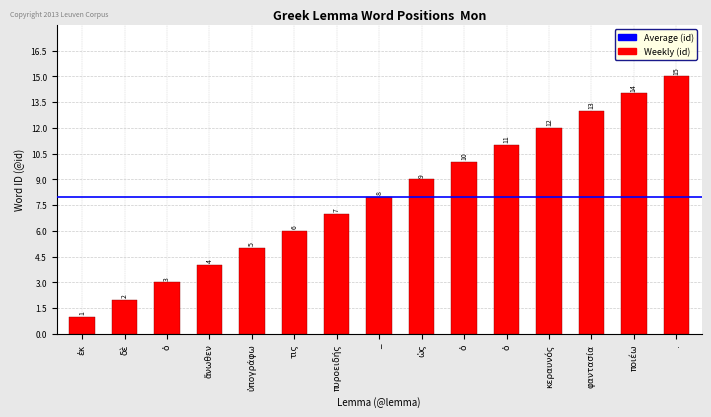

Count the number of categories in the chart.

15